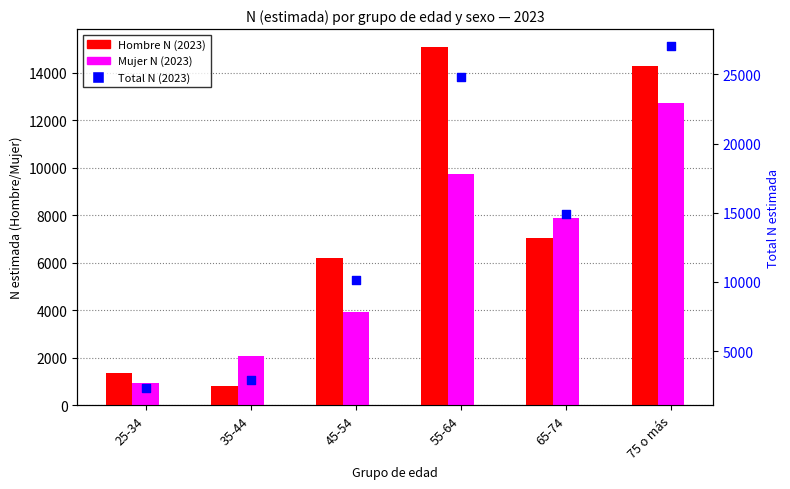

Which series has the widest spread of Y values?

Total N (2023)